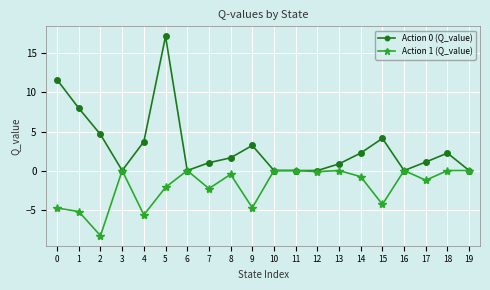

Is it true that Action 0 (Q_value) equals 6.6 at 15?

False